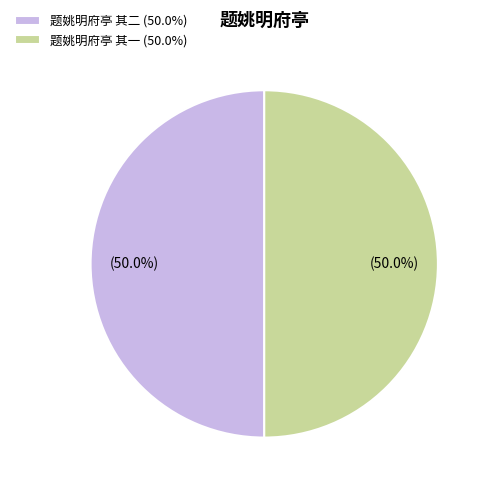

What is the total percentage of 题姚明府亭 其一 and 题姚明府亭 其二?

100.0%